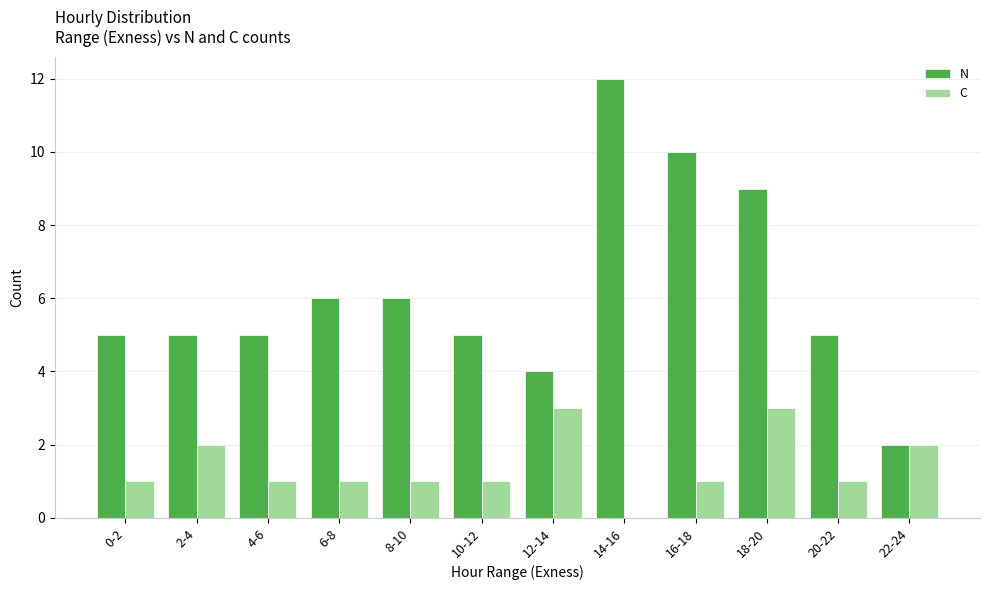

What are all the series names shown in the legend?

N, C